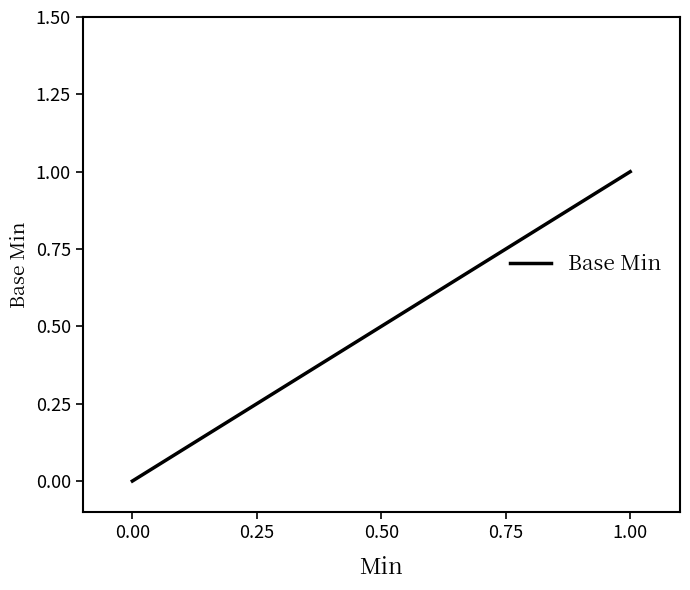

How many series are shown in this chart?

1